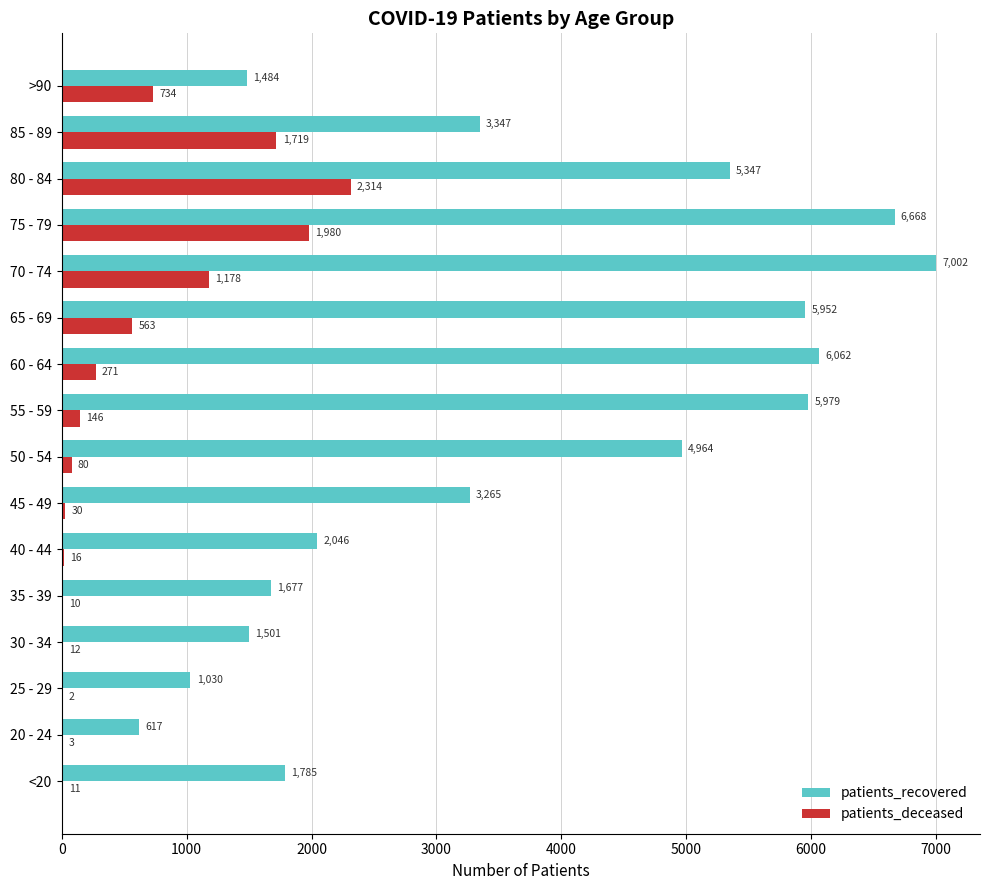

What are all the series names shown in the legend?

patients_recovered, patients_deceased